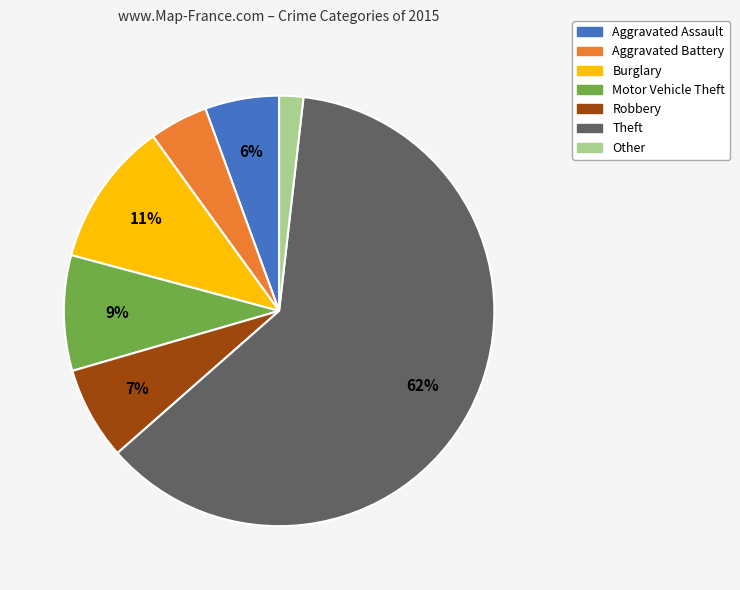

Is the sum of Aggravated Battery and Burglary greater than half?

No